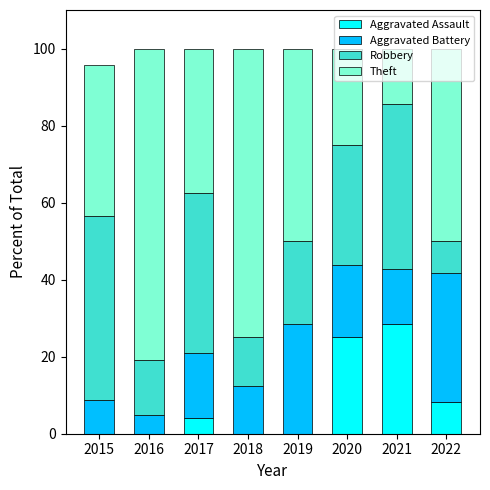

What is the maximum value for Aggravated Assault?

28.6